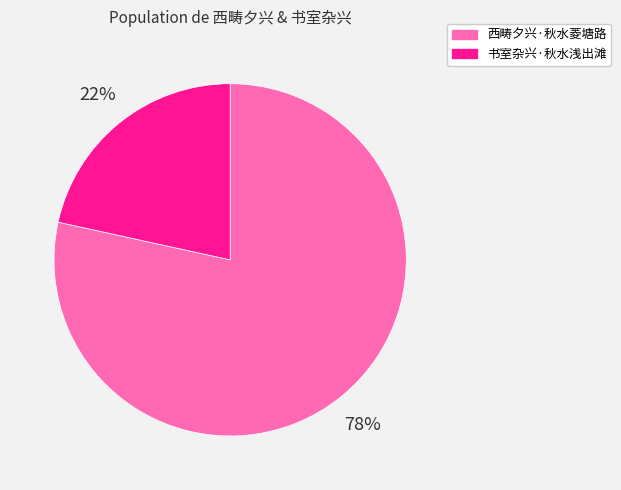

Rank the categories by value from lowest to highest.

书室杂兴·秋水浅出滩, 西畴夕兴·秋水菱塘路